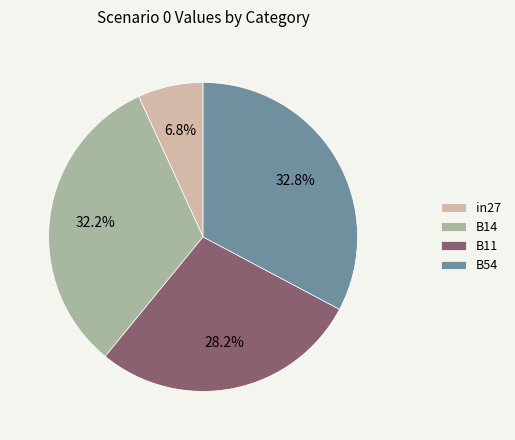

How much of the chart is everything except in27?

93.2%